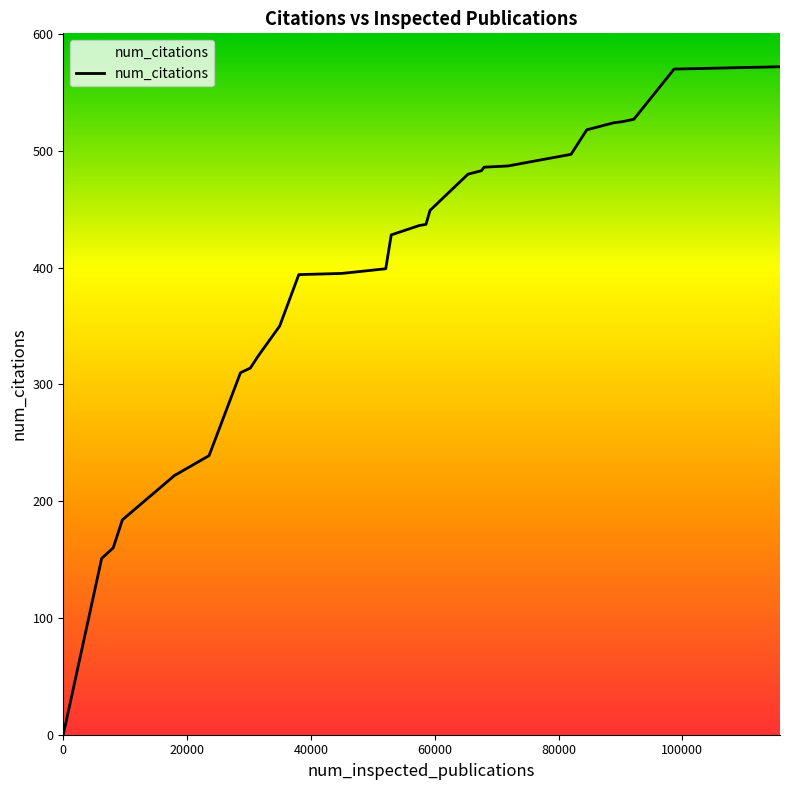

What is the maximum value shown in the chart?

572